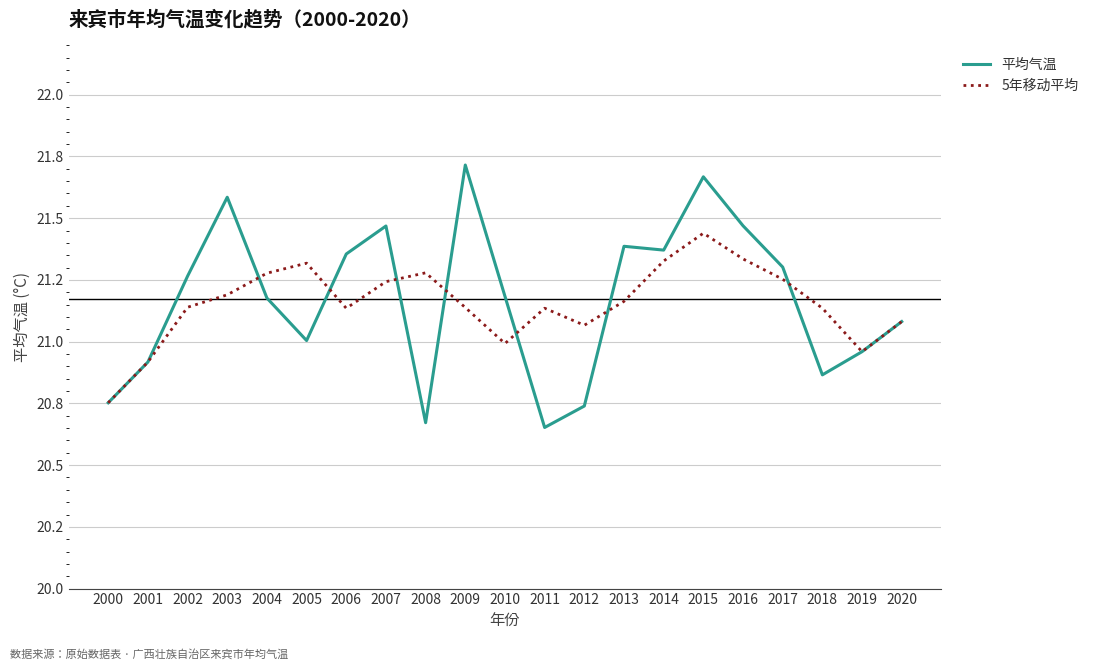

Reading right to left, list all the values displayed in this chart.

平均气温: 2020=21.1	2019=21.0	2018=20.9	2017=21.3	2016=21.5	2015=21.7	2014=21.4	2013=21.4	2012=20.7	2011=20.7	2010=21.2	2009=21.7	2008=20.7	2007=21.5	2006=21.4	2005=21.0	2004=21.2	2003=21.6	2002=21.3	2001=20.9	2000=20.8
5年移动平均: 2020=21.1	2019=21.0	2018=21.1	2017=21.3	2016=21.3	2015=21.4	2014=21.3	2013=21.2	2012=21.1	2011=21.1	2010=21.0	2009=21.1	2008=21.3	2007=21.2	2006=21.1	2005=21.3	2004=21.3	2003=21.2	2002=21.1	2001=20.9	2000=20.8